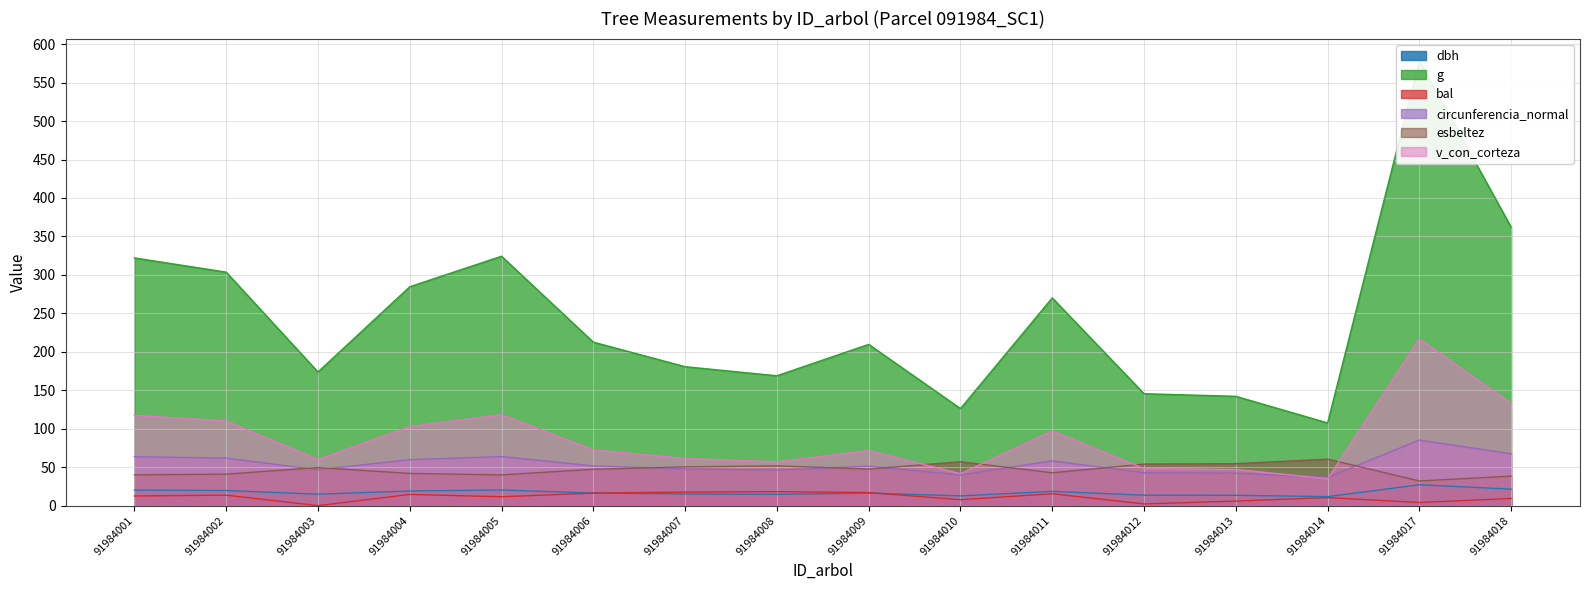

Which category has the lowest value across all series?

91984003